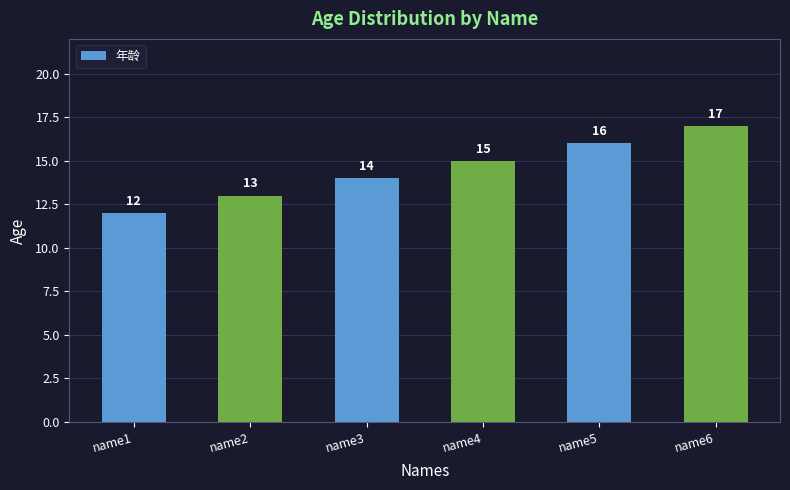

Between name4 and name1, which is larger?

name4